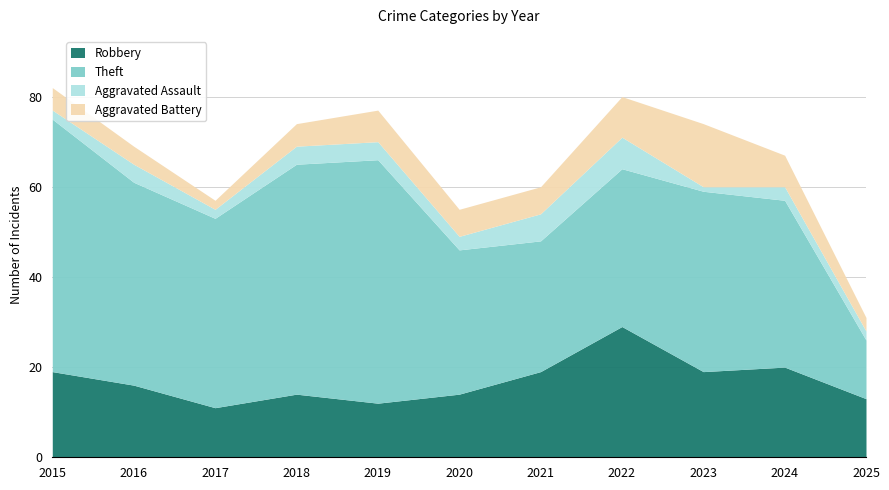

What is the greatest value displayed?

56